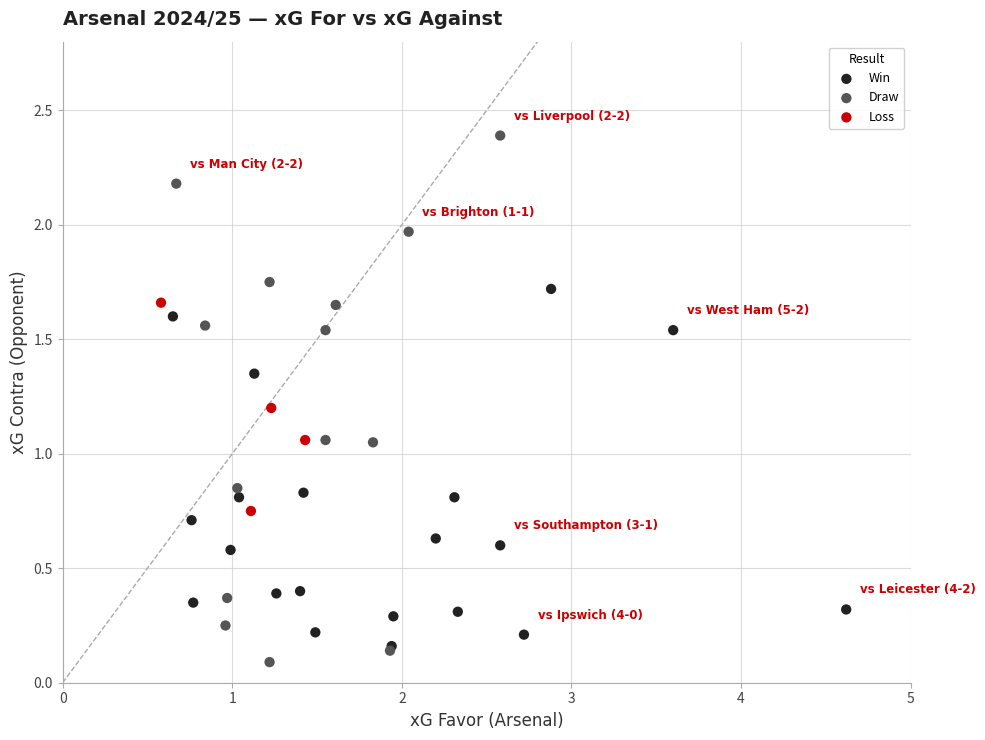

Which series contains the highest Y value?

Draw